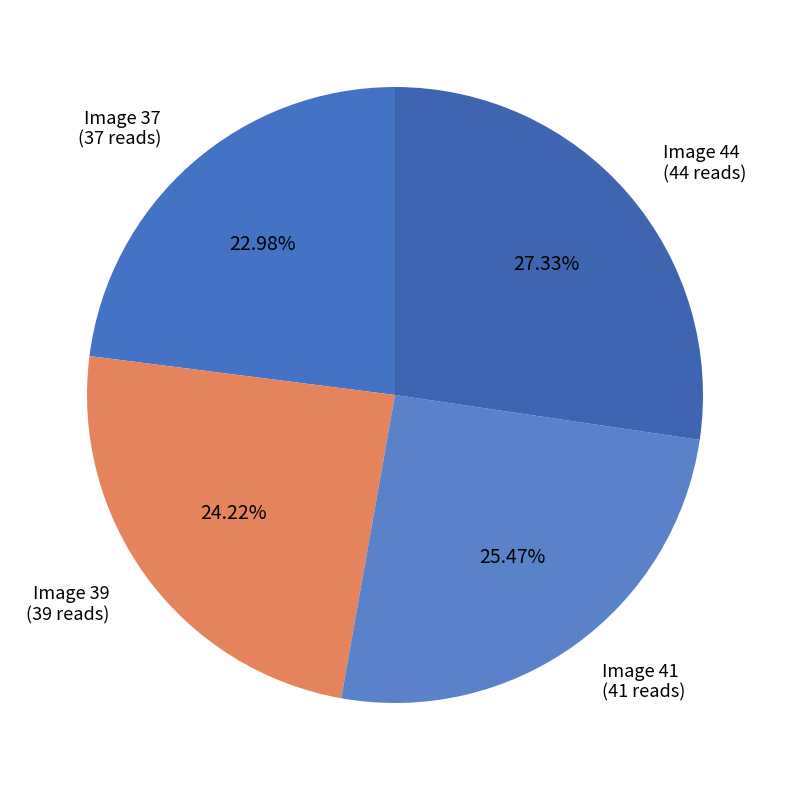

Is it true that Image 44 is 27% of the pie?

True